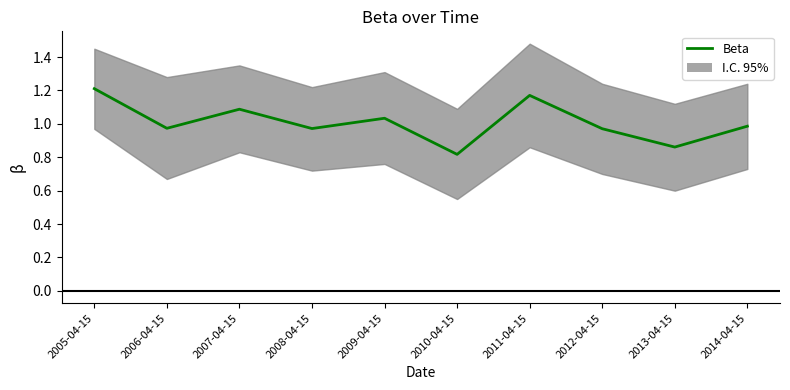

Reading right to left, list all the values displayed in this chart.

2014-04-15=1.0	2013-04-15=0.9	2012-04-15=1.0	2011-04-15=1.2	2010-04-15=0.8	2009-04-15=1.0	2008-04-15=1.0	2007-04-15=1.1	2006-04-15=1.0	2005-04-15=1.2